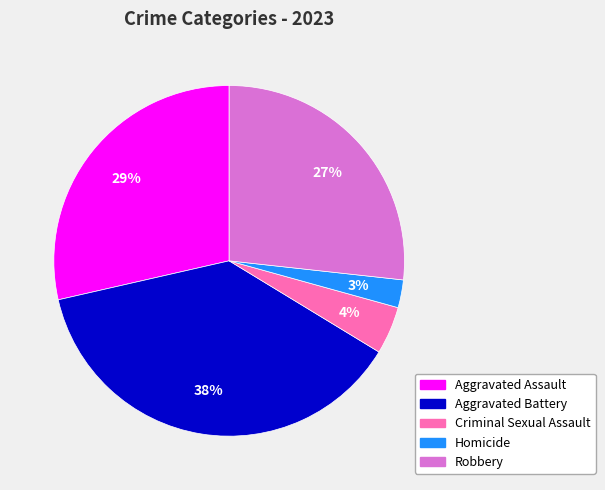

To the nearest percent, what percentage of the pie is Aggravated Assault?

29%